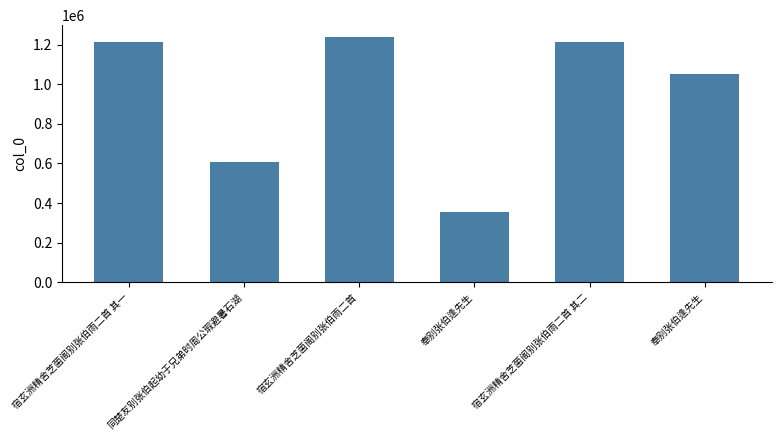

Between 同楚友别张伯起幼于兄弟时周公瑕避暑石湖 and 宿玄洲精舍芝菌阁别张伯雨二首 其二, which is larger?

宿玄洲精舍芝菌阁别张伯雨二首 其二